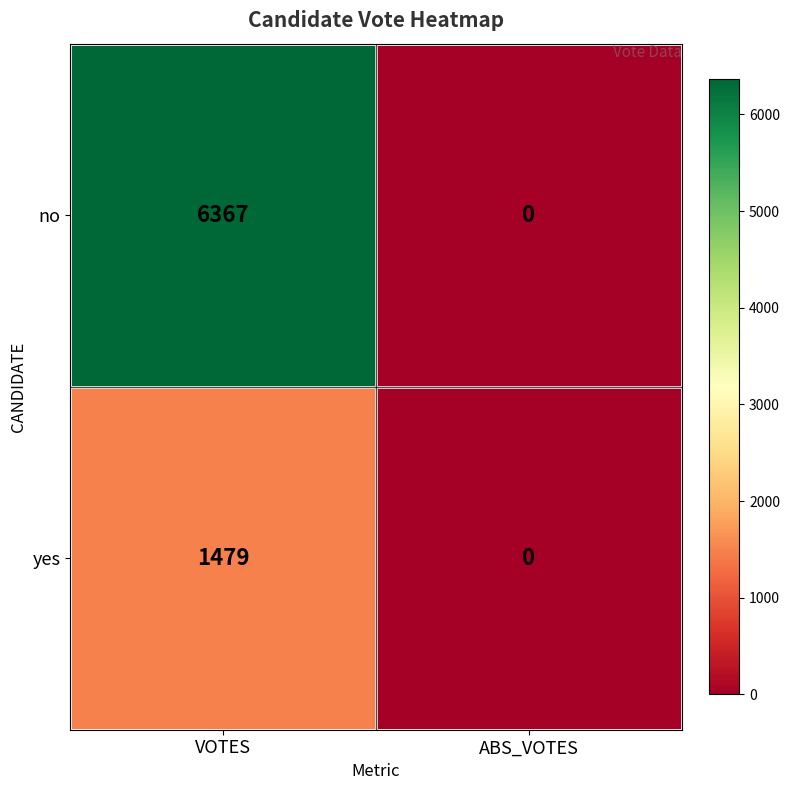

The value of no at ABS_VOTES is 3339. True or false?

False